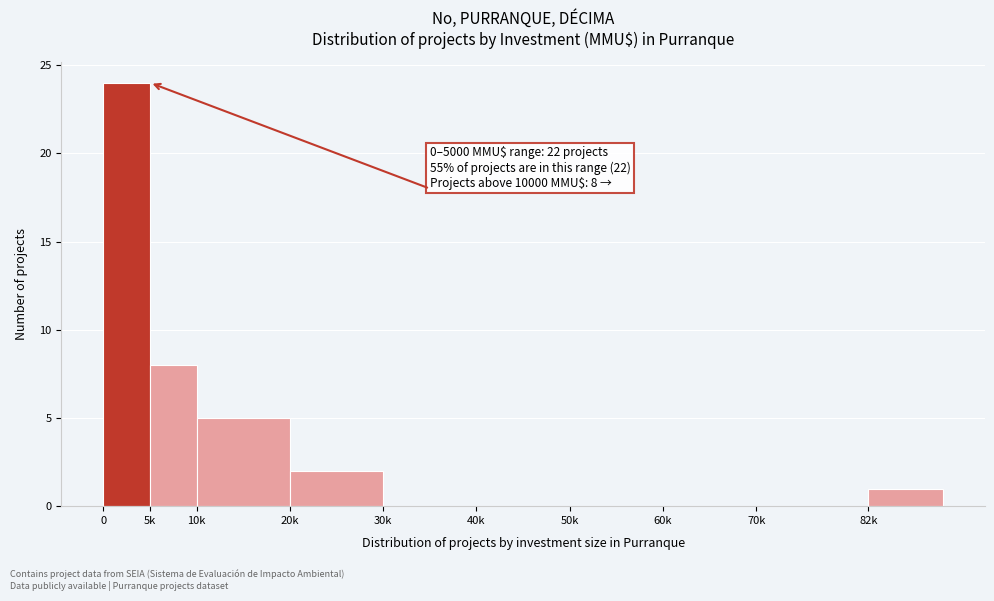

Reading left to right, extract all data points from this chart.

0=24	5k=8	10k=5	20k=2	30k=0	40k=0	50k=0	60k=0	70k=0	82k=1